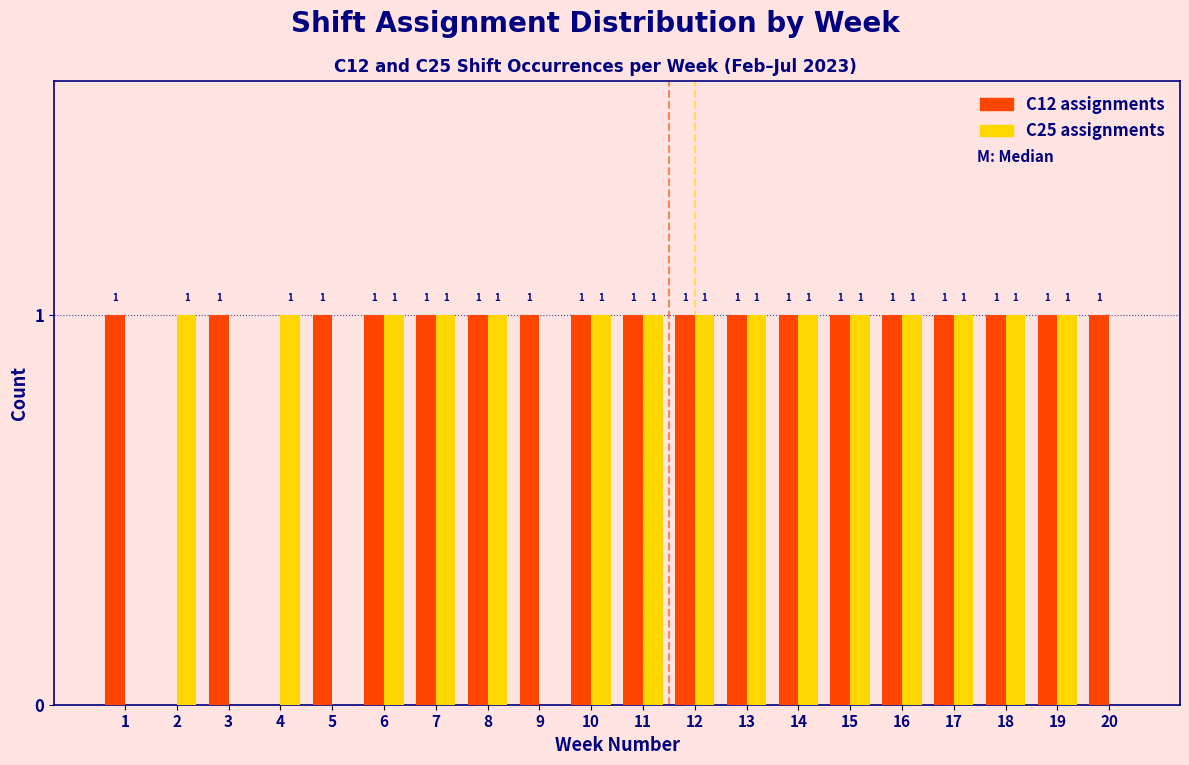

Reading left to right, extract all data points from this chart.

C12 assignments: 1=1	2=0	3=1	4=0	5=1	6=1	7=1	8=1	9=1	10=1	11=1	12=1	13=1	14=1	15=1	16=1	17=1	18=1	19=1	20=1
C25 assignments: 1=0	2=1	3=0	4=1	5=0	6=1	7=1	8=1	9=0	10=1	11=1	12=1	13=1	14=1	15=1	16=1	17=1	18=1	19=1	20=0